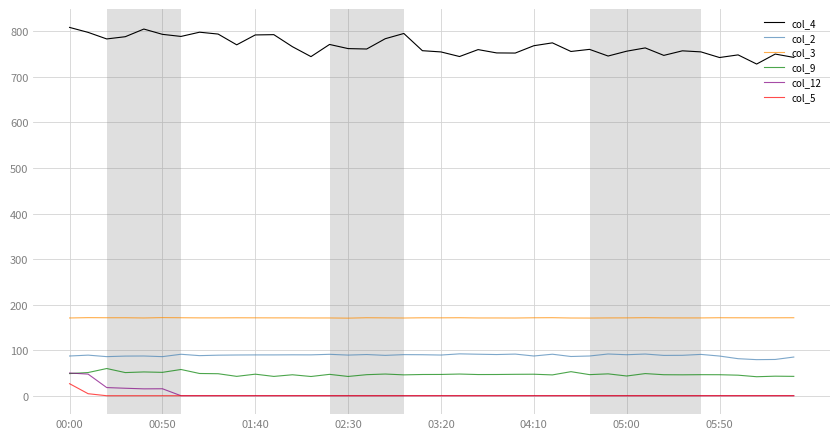

True or false: col_12 and col_4 cross at least once.

False